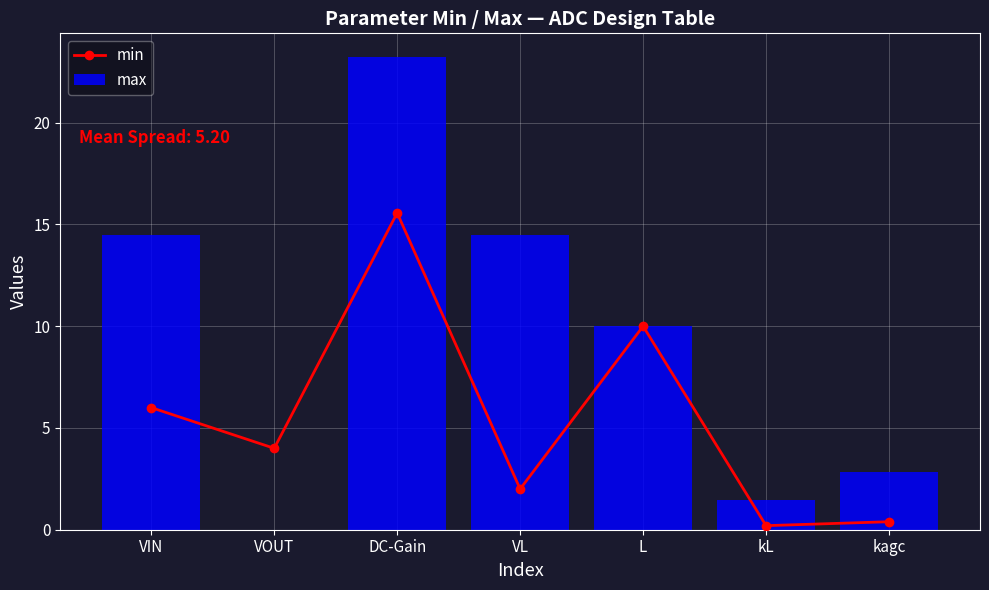

How many data points in min are above 4?

3